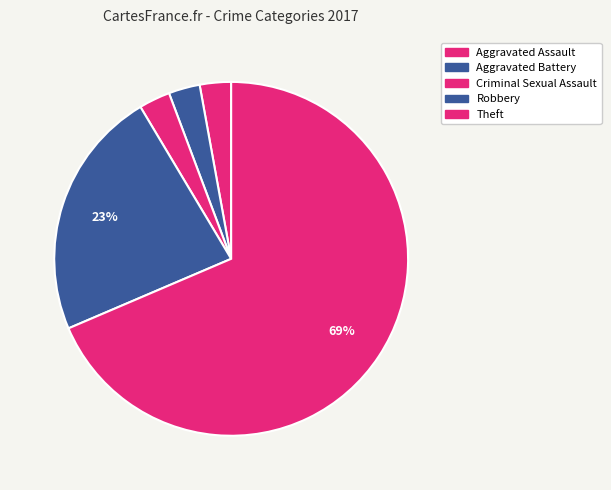

The Aggravated Assault slice represents 3% of the pie. True or false?

True